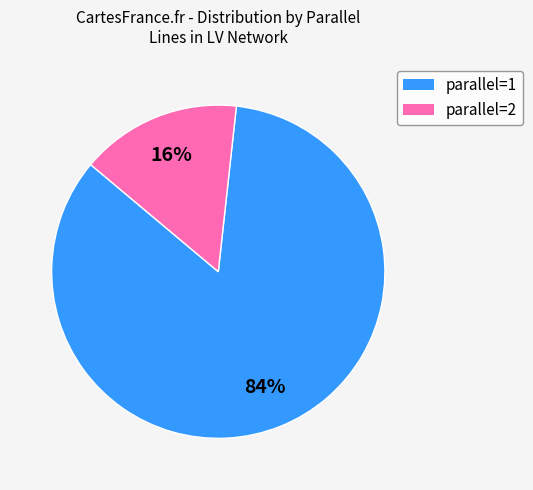

Is there a majority slice in this chart?

Yes